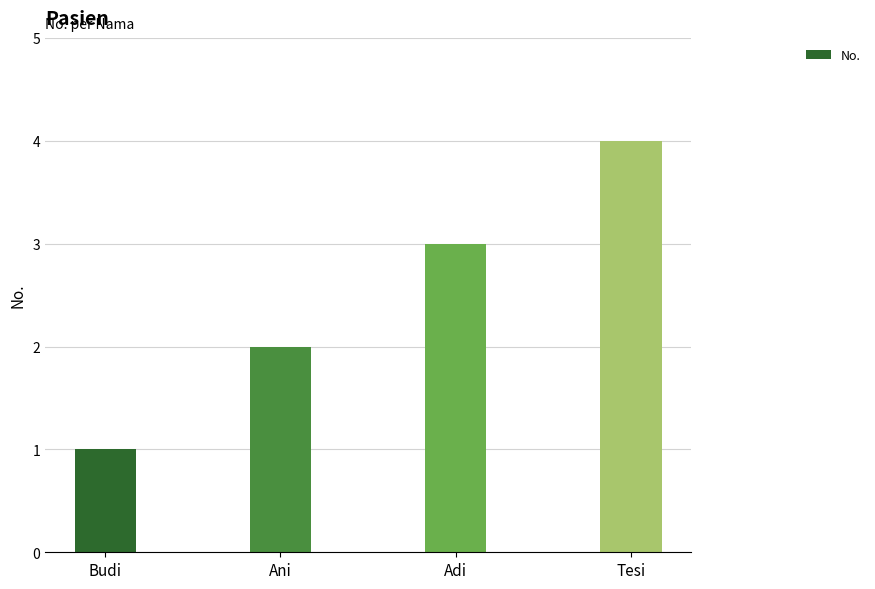

How many bars are there in total?

4